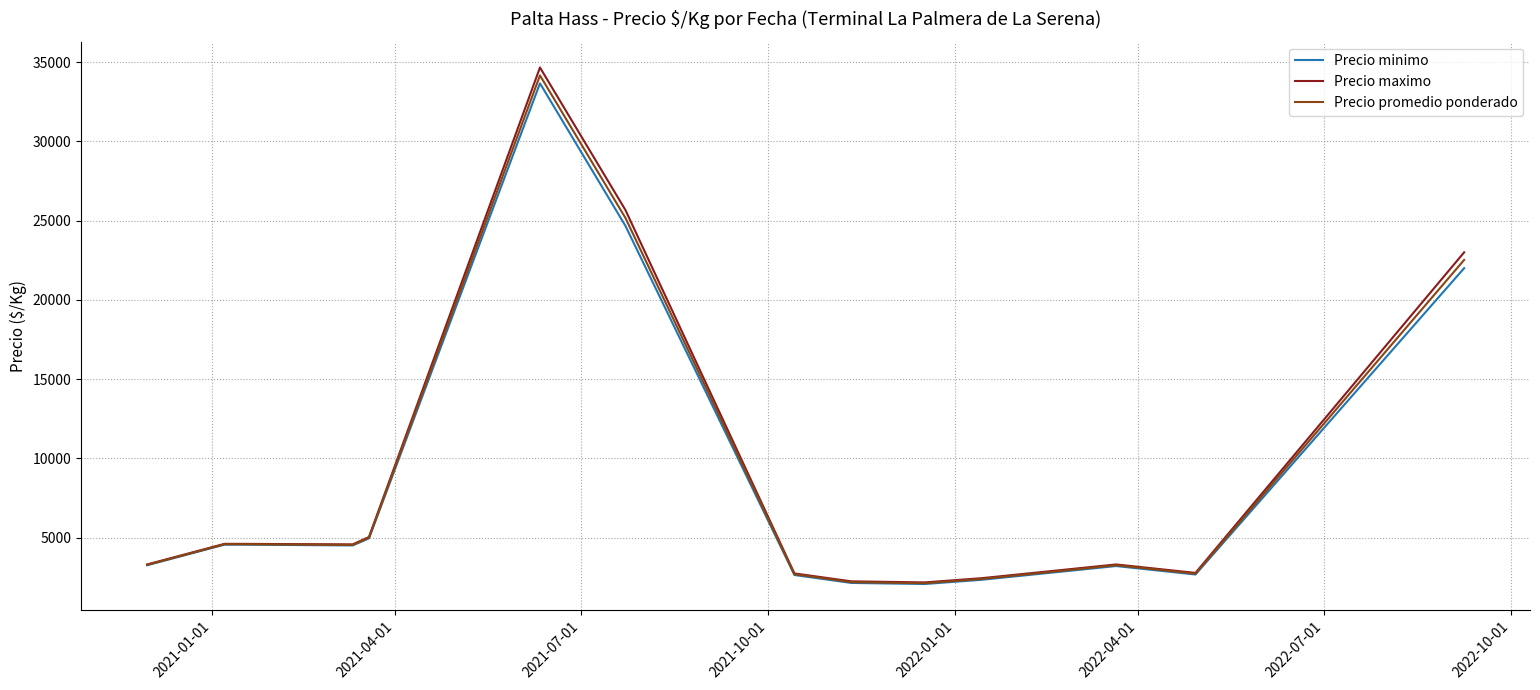

Which series has the largest range (max minus min)?

Precio maximo